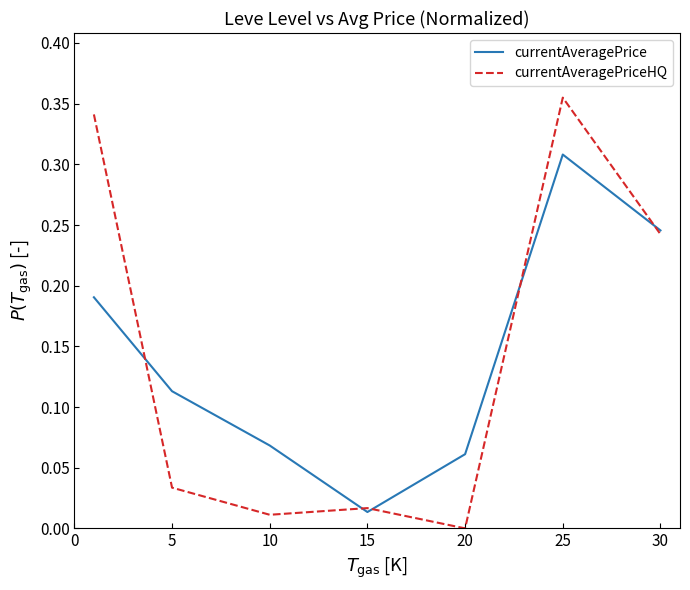

Does the chart display data point markers on the line(s)?

No